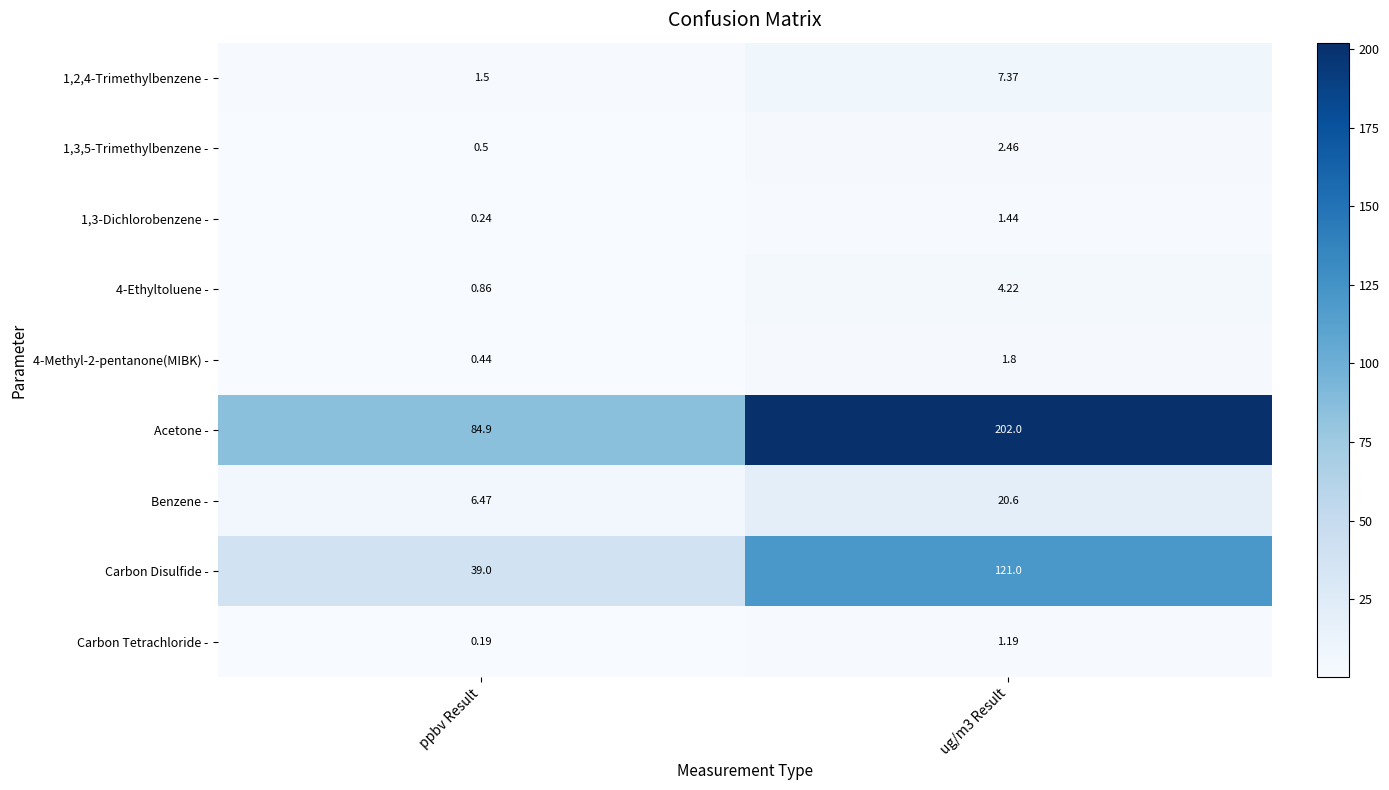

Which series has the largest total across all categories?

Acetone -